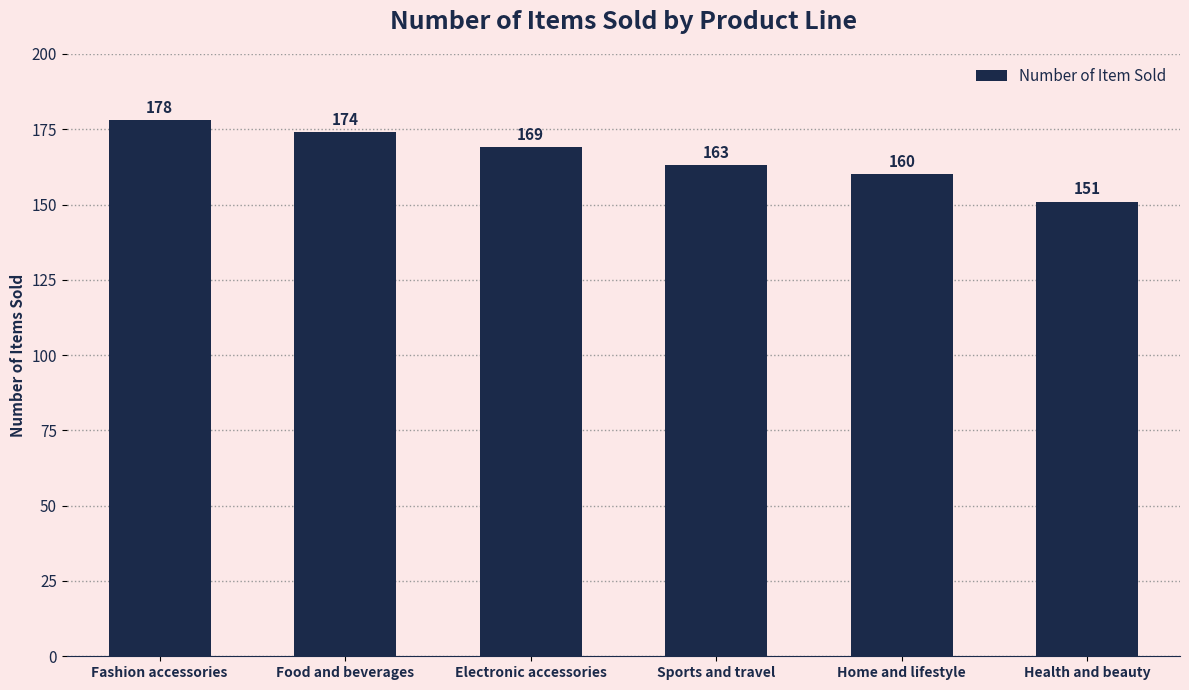

Reading left to right, extract all data points from this chart.

178	174	169	163	160	151